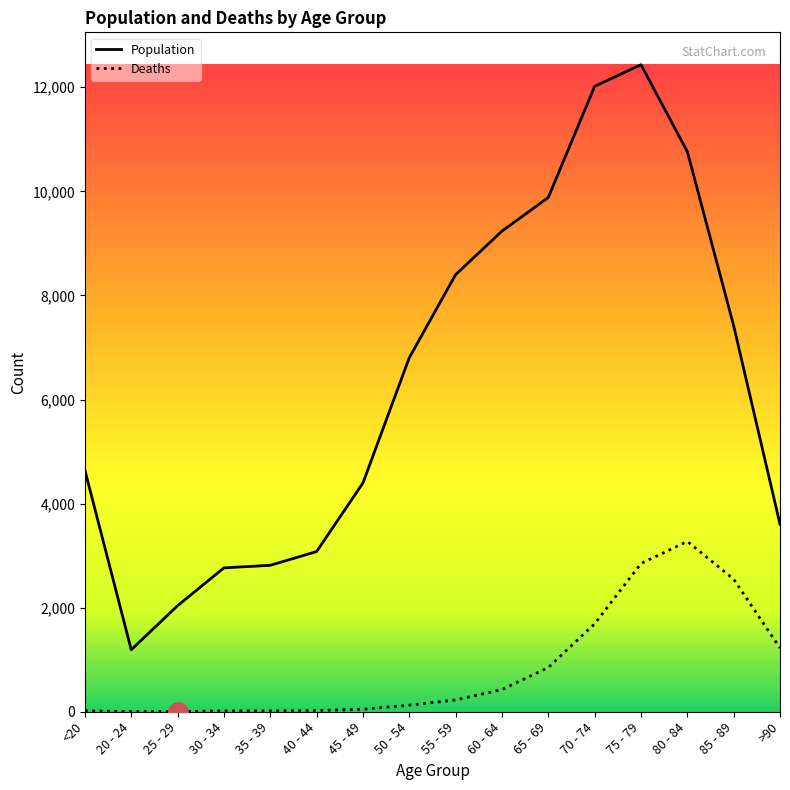

True or false: Population and Deaths intersect in this chart.

False